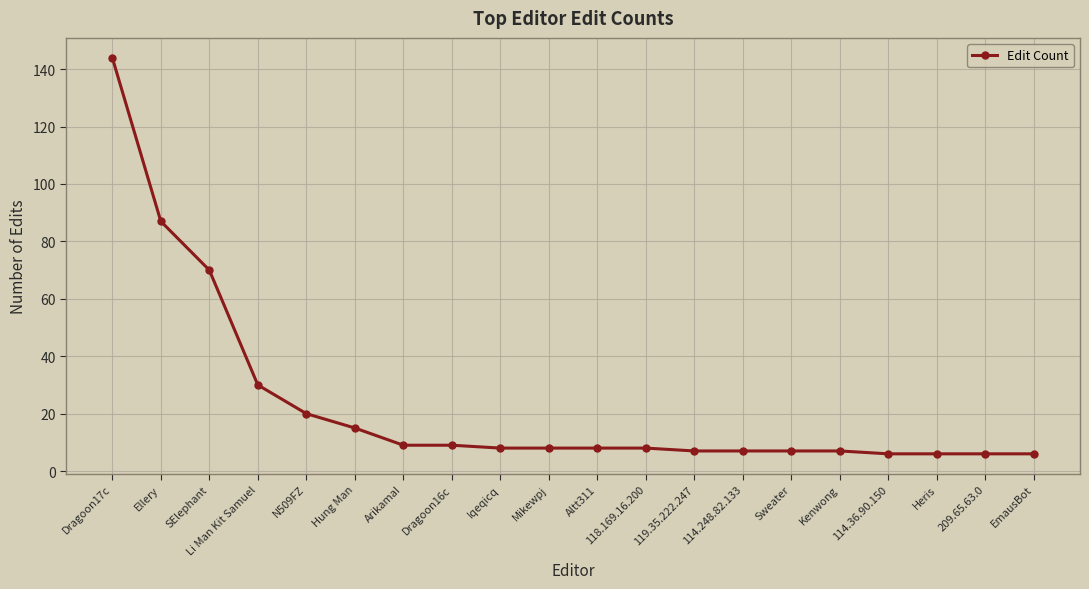

Reading right to left, extract all data points from this chart.

6	6	6	6	7	7	7	7	8	8	8	8	9	9	15	20	30	70	87	144